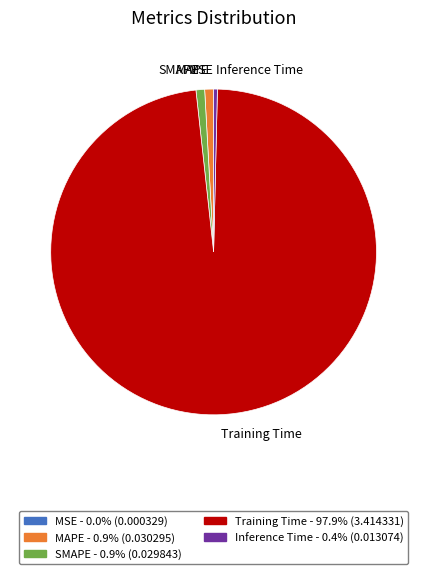

Which category accounts for the majority?

Training Time